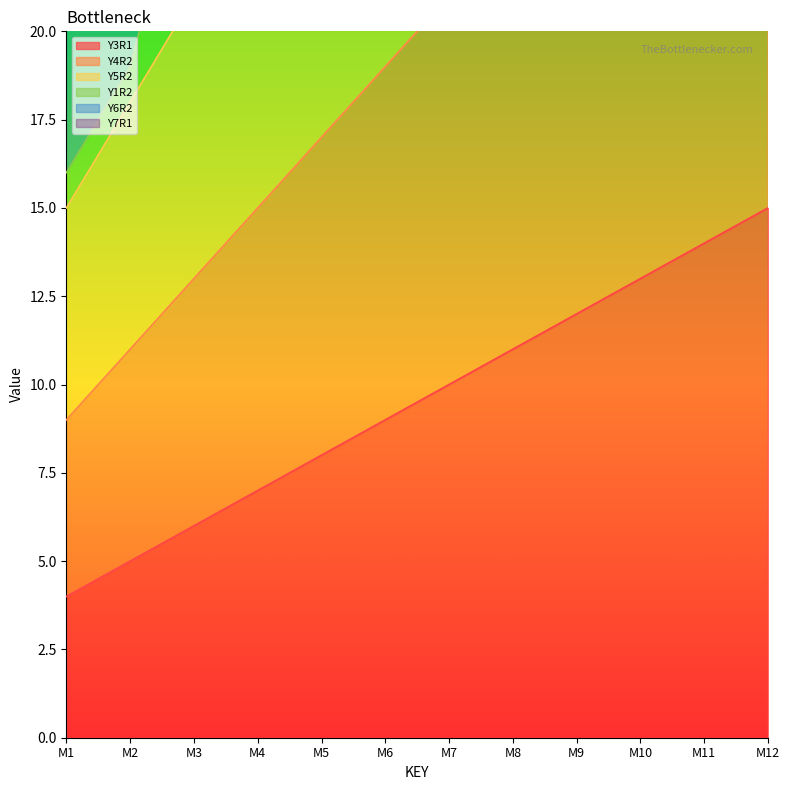

Where is Y4R2 nearest to the value 20?

M6